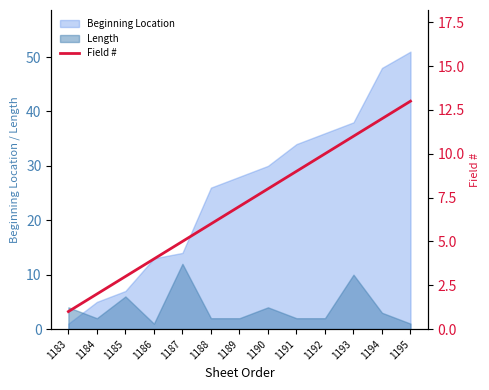

True or false: the data has more than 1 interior local peaks.

False